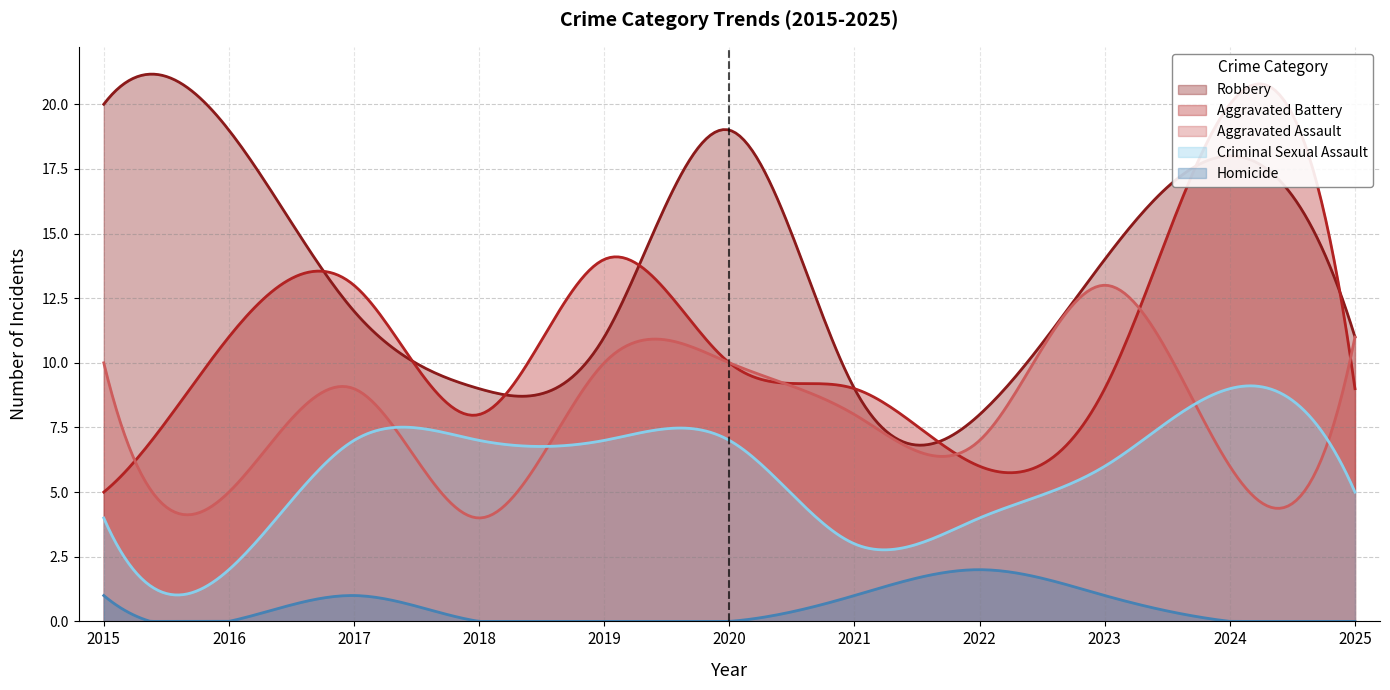

What is the highest value of the Homicide series?

2.0